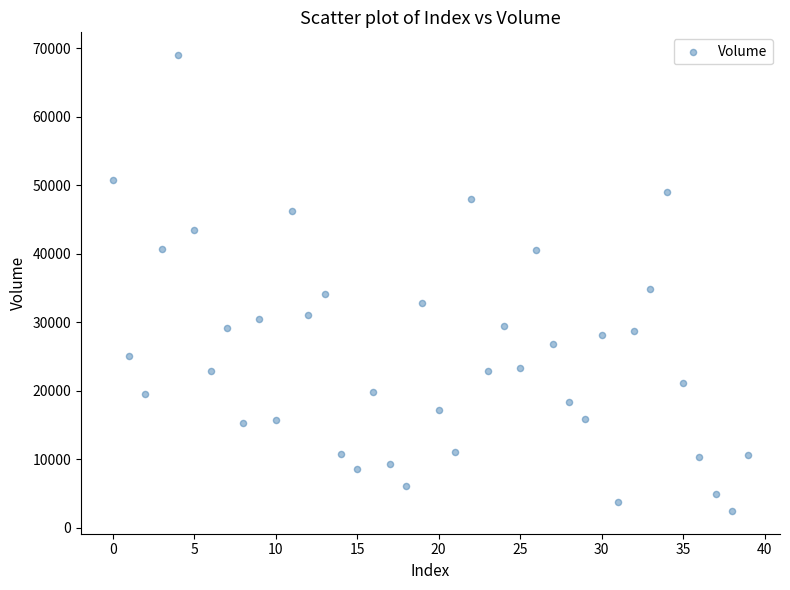

What Y value in the scatter plot is closest to 35730?

34892.8